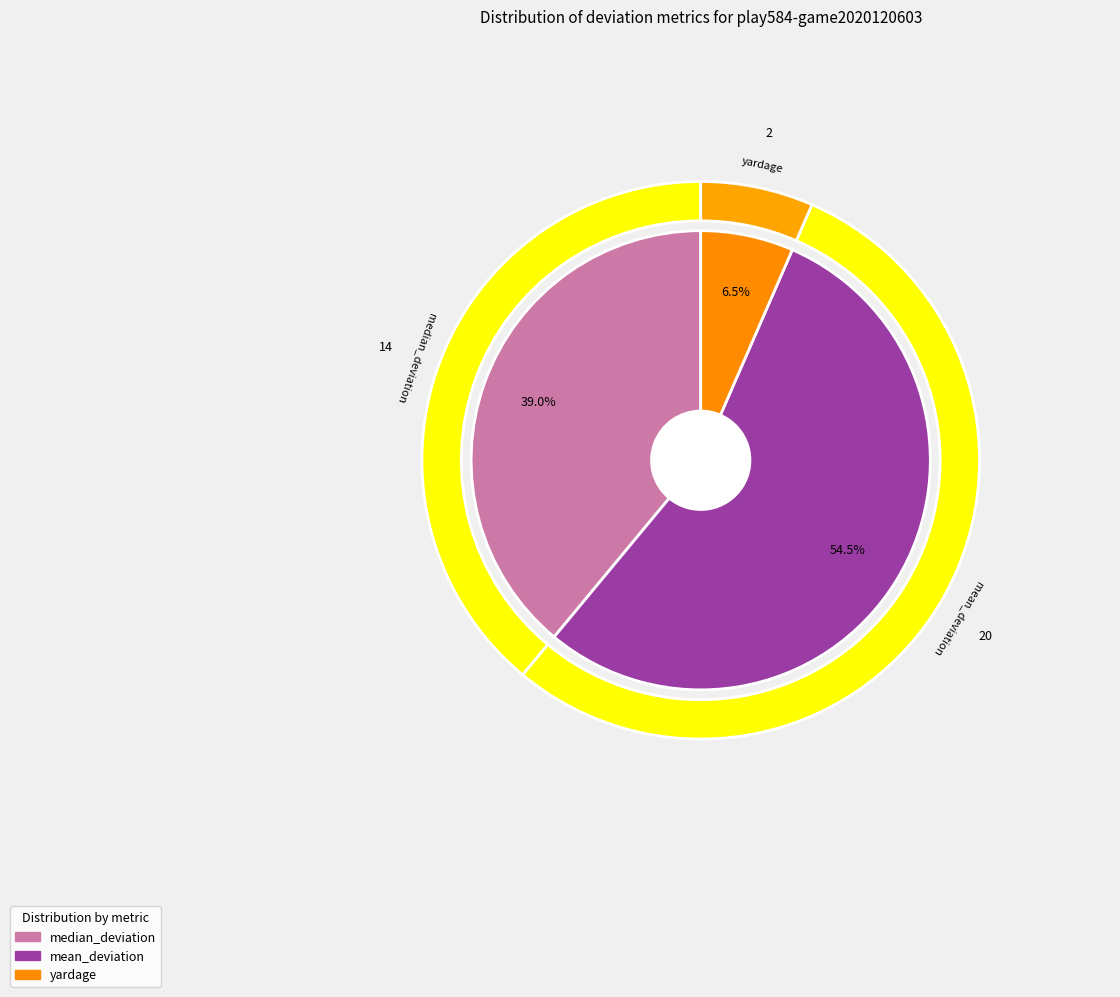

Which category has the biggest portion of the pie?

mean_deviation